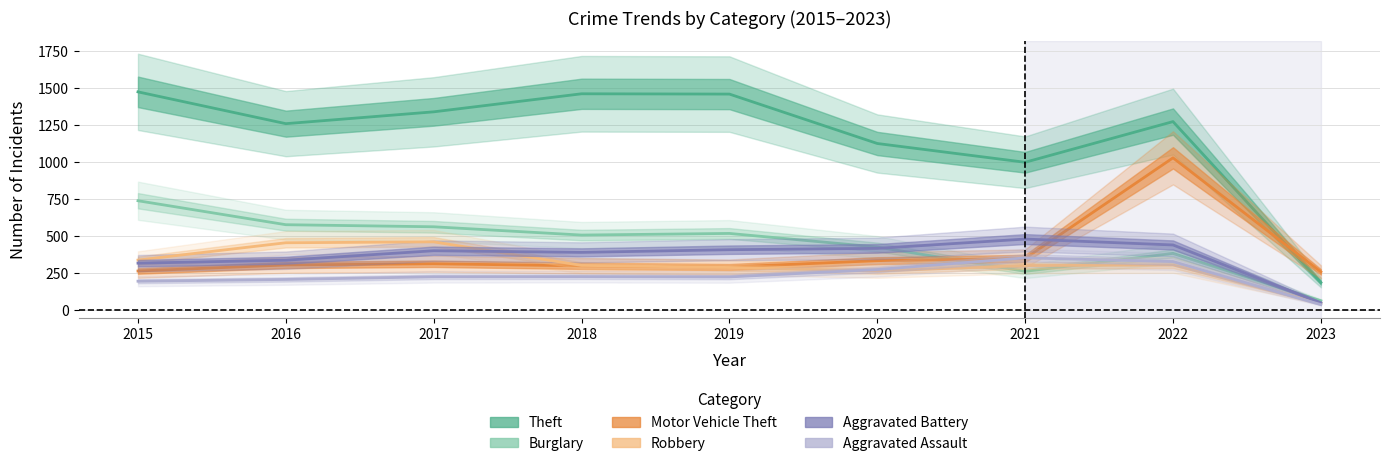

Between 2022 and 2016, which is larger?

2022